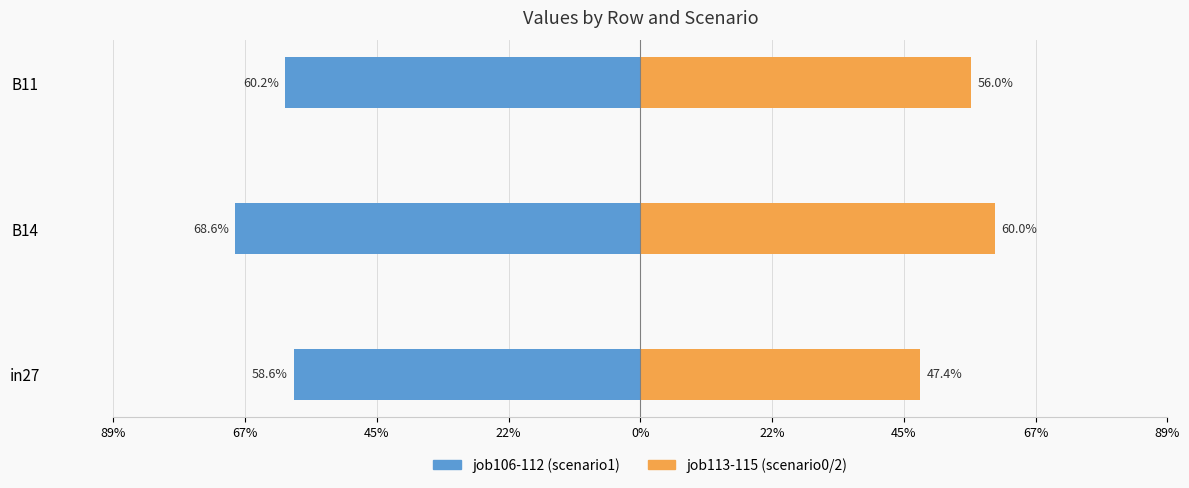

What is the value of the job106-112 (scenario1) bar at the 3rd from the left?

-0.6